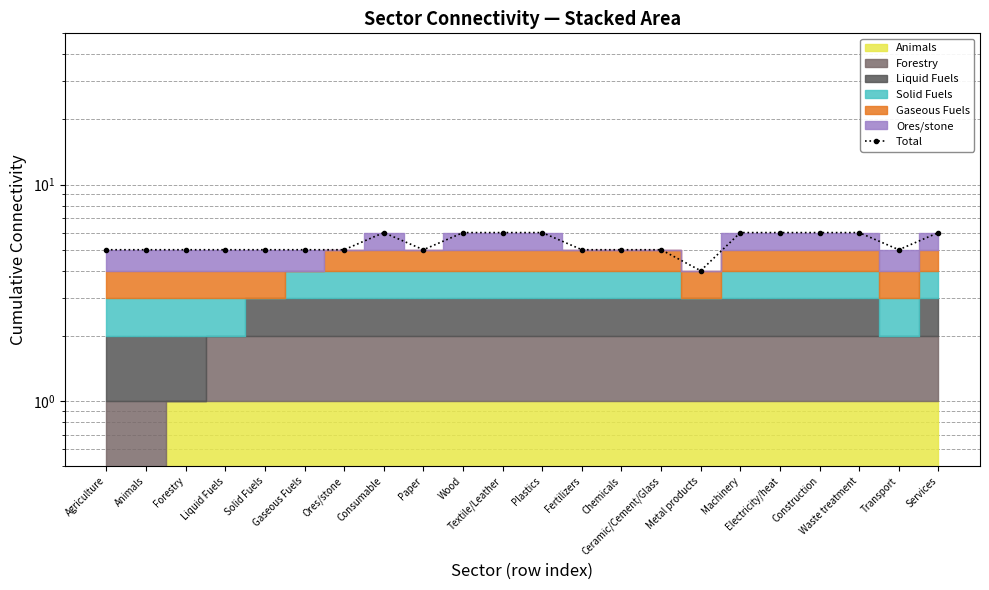

Which has a higher value, Solid Fuels or Services?

Services